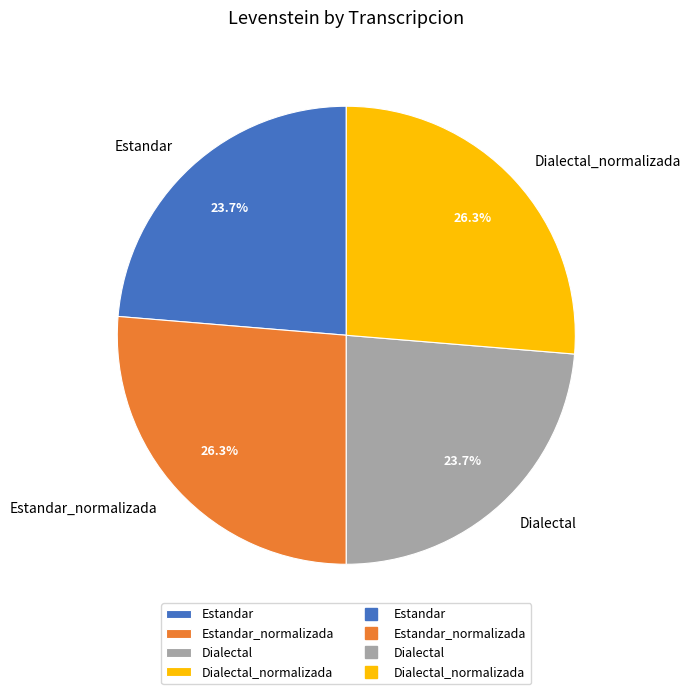

Is there any slice that represents more than half of the pie?

No